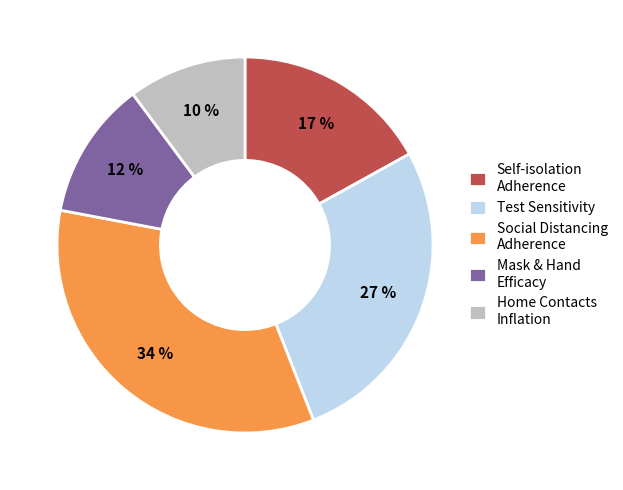

How many slices are in this pie chart?

5